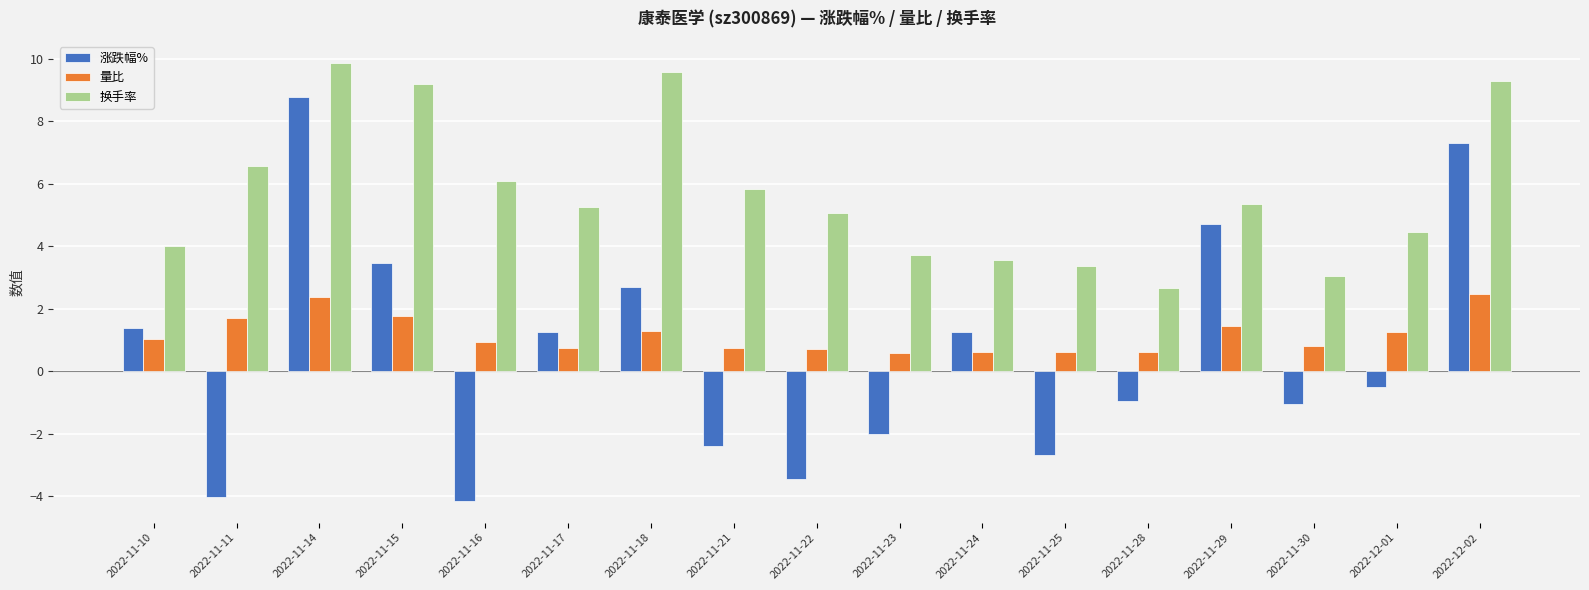

What is the difference between the maximum and minimum values in the 换手率 series?

7.2